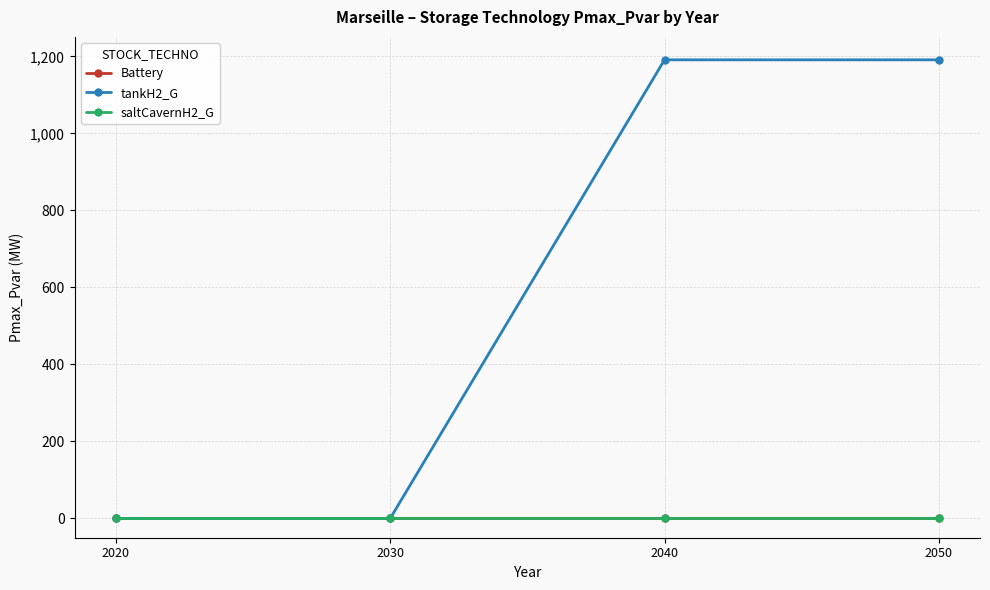

True or false: tankH2_G and Battery cross at least once.

False